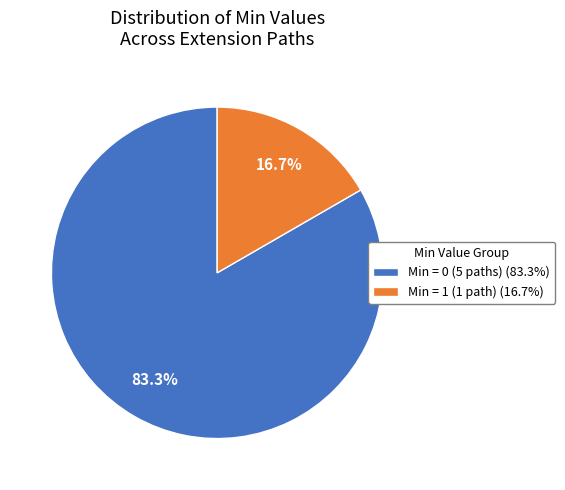

Which category accounts for the majority?

Min = 0 (5 paths) (83.3%)